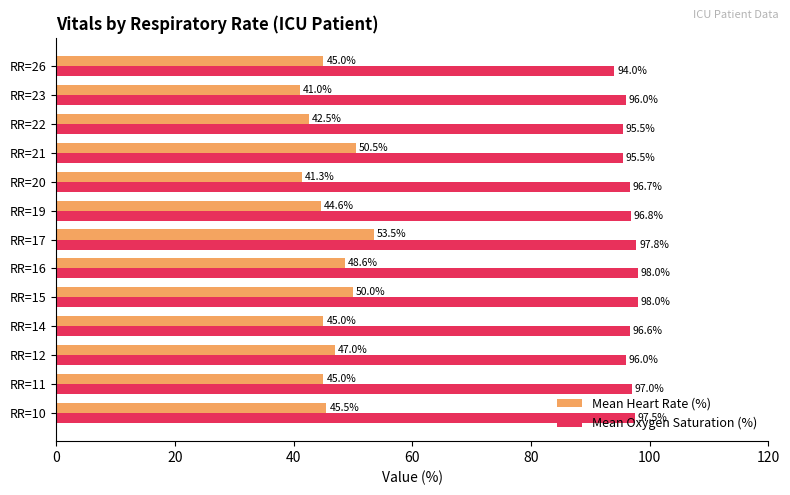

What are all the series names shown in the legend?

Mean Heart Rate (%), Mean Oxygen Saturation (%)